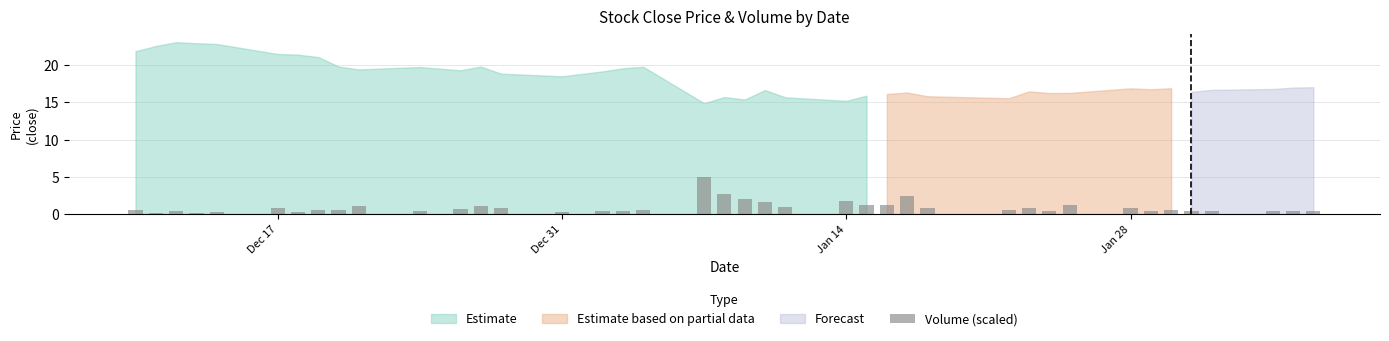

What is the greatest value displayed?

4.9